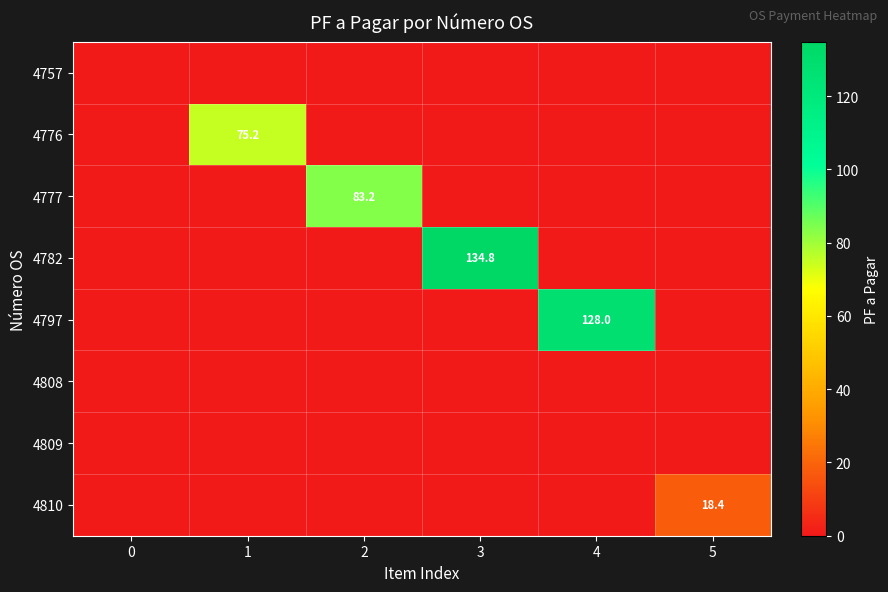

Which series has the widest spread of values?

row_3